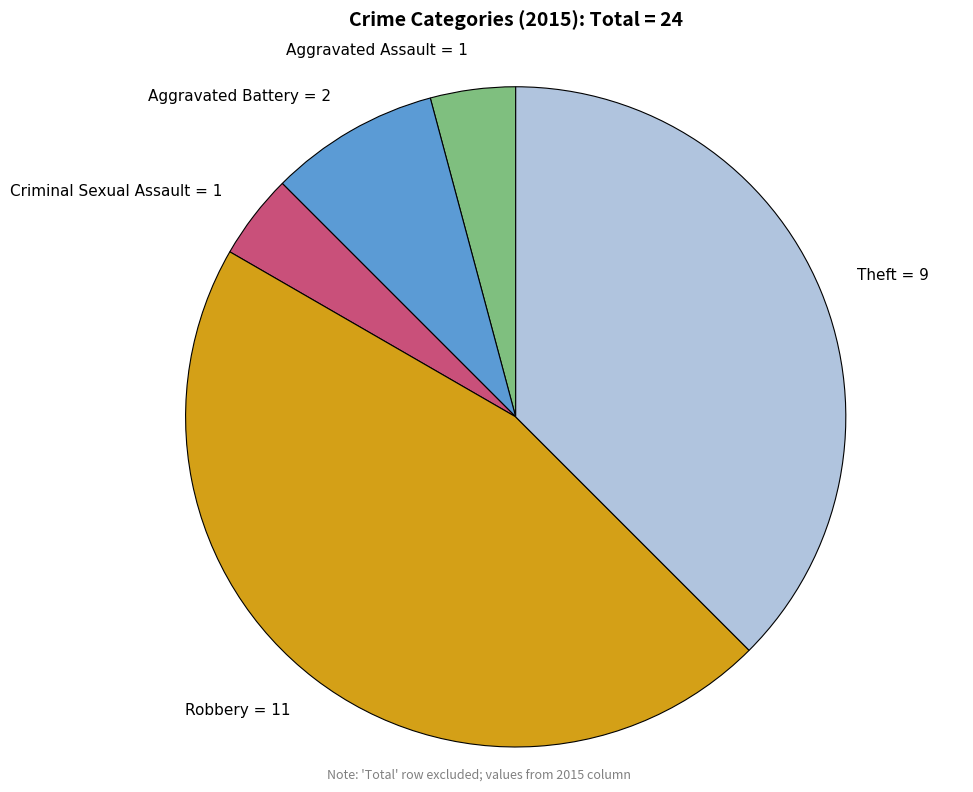

How many slices are in this pie chart?

5